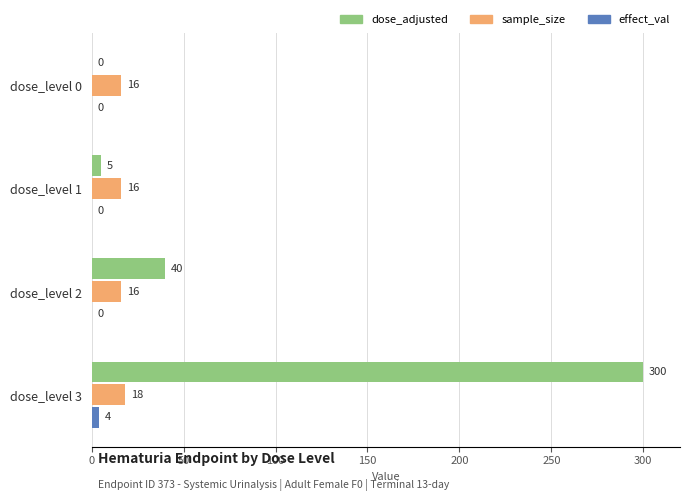

The dose_adjusted series shows 40 at dose_level 2. True or false?

True